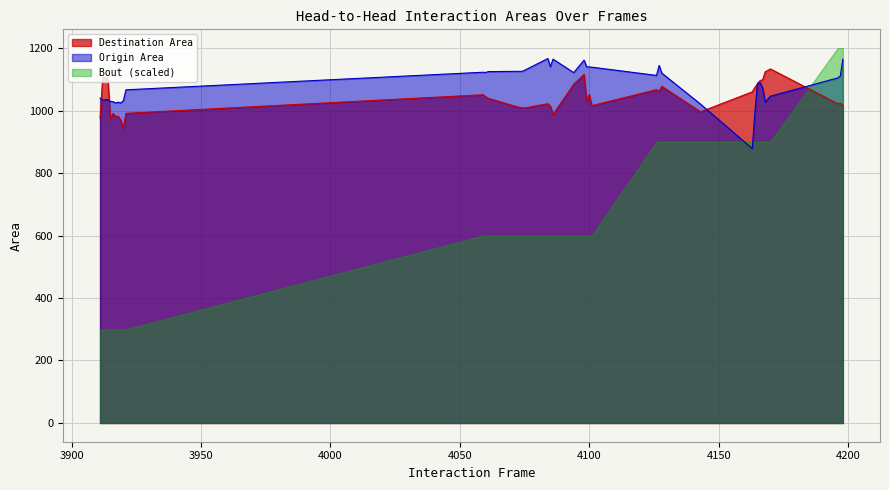

What is the value of the Destination Area point at the 32nd from the left?

1074.4